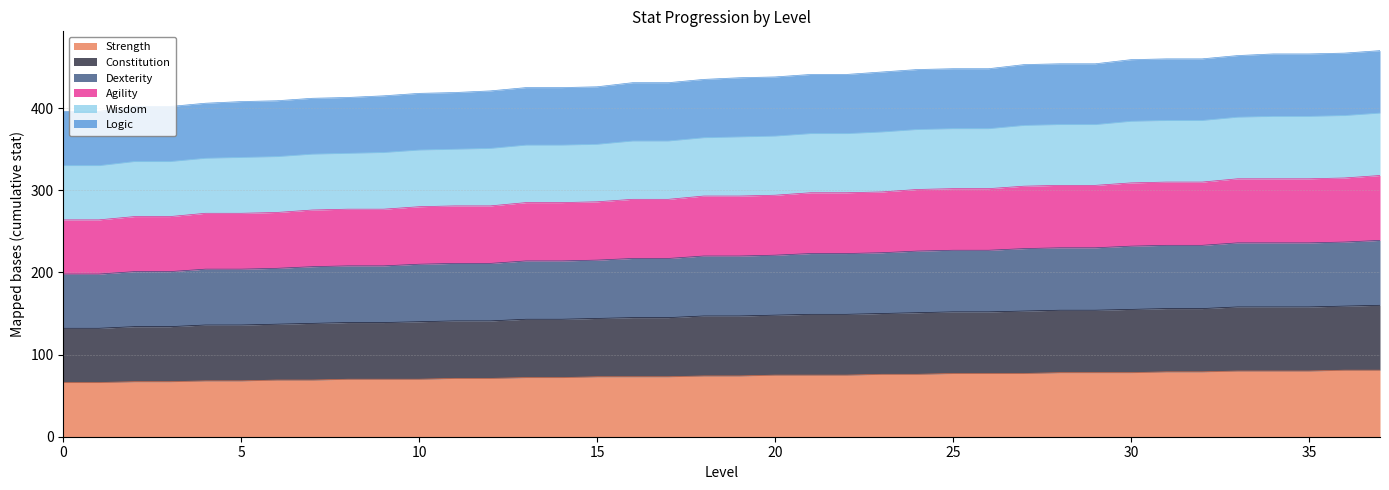

Does the chart have visible grid lines?

Yes